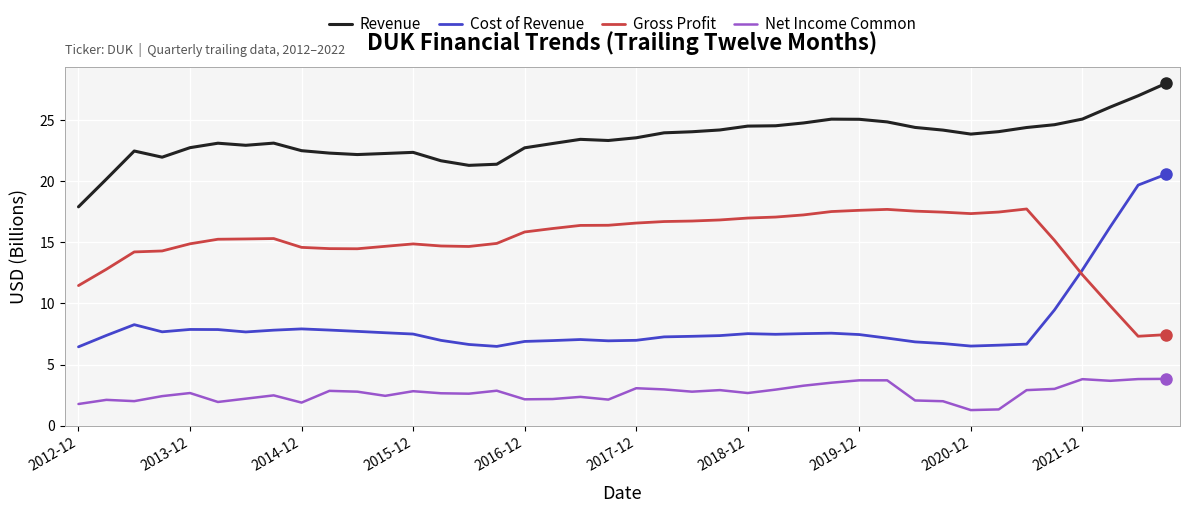

How many lines are shown in the chart?

4